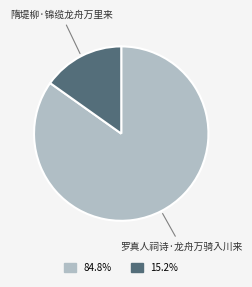

Which slice represents more than half of the pie?

罗真人祠诗·龙舟万骑入川来